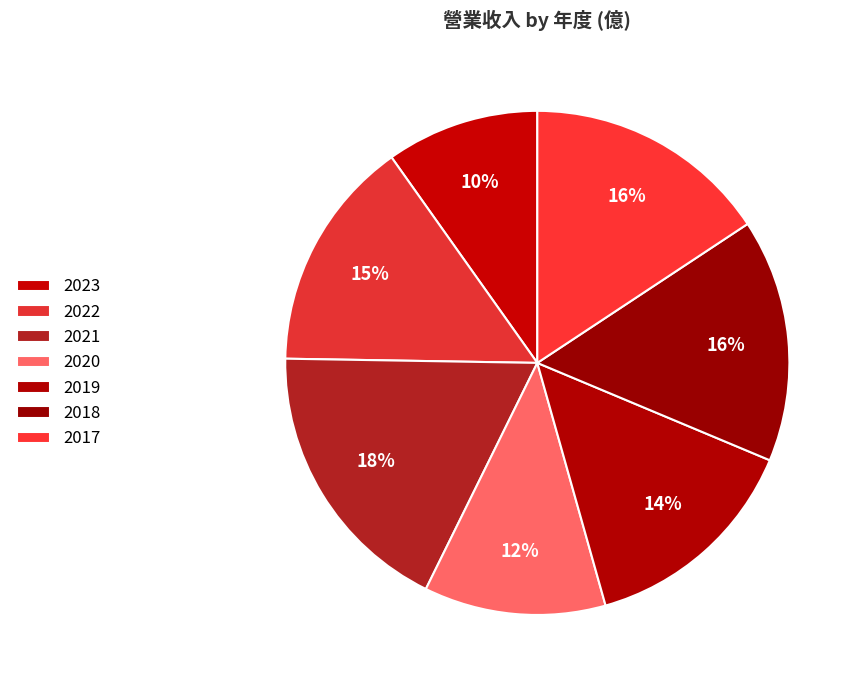

Rank the categories by value from lowest to highest.

2023, 2020, 2019, 2022, 2018, 2017, 2021